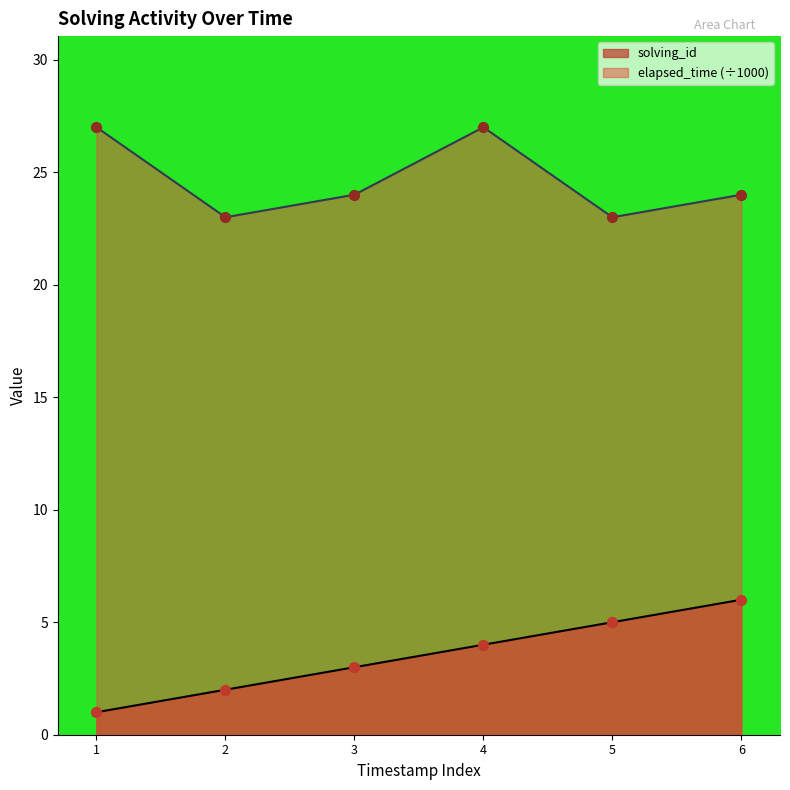

At how many categories does at least one series exceed 22?

6